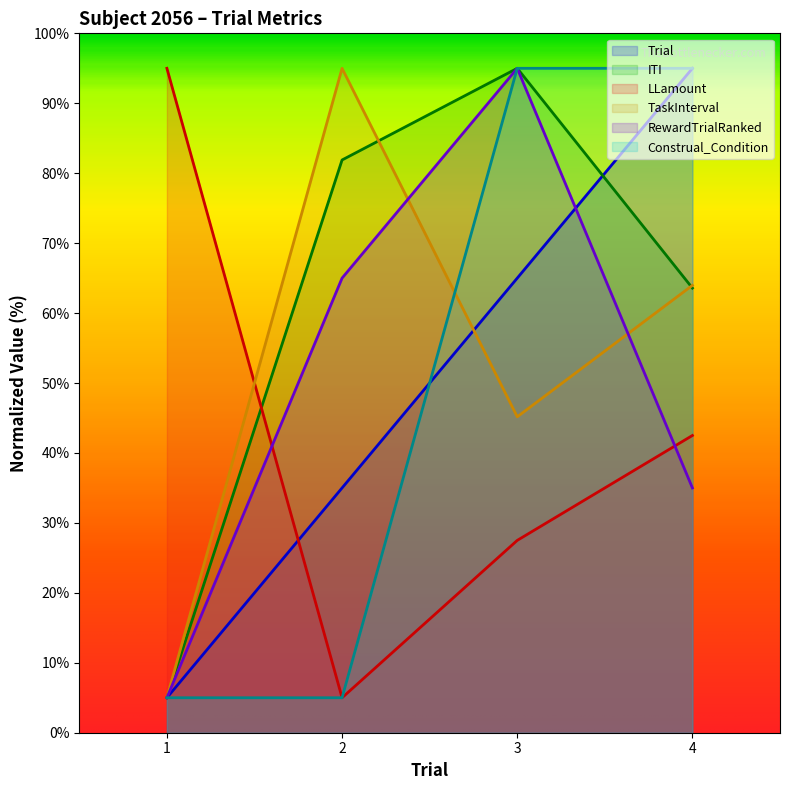

Which series has the largest range (max minus min)?

Trial